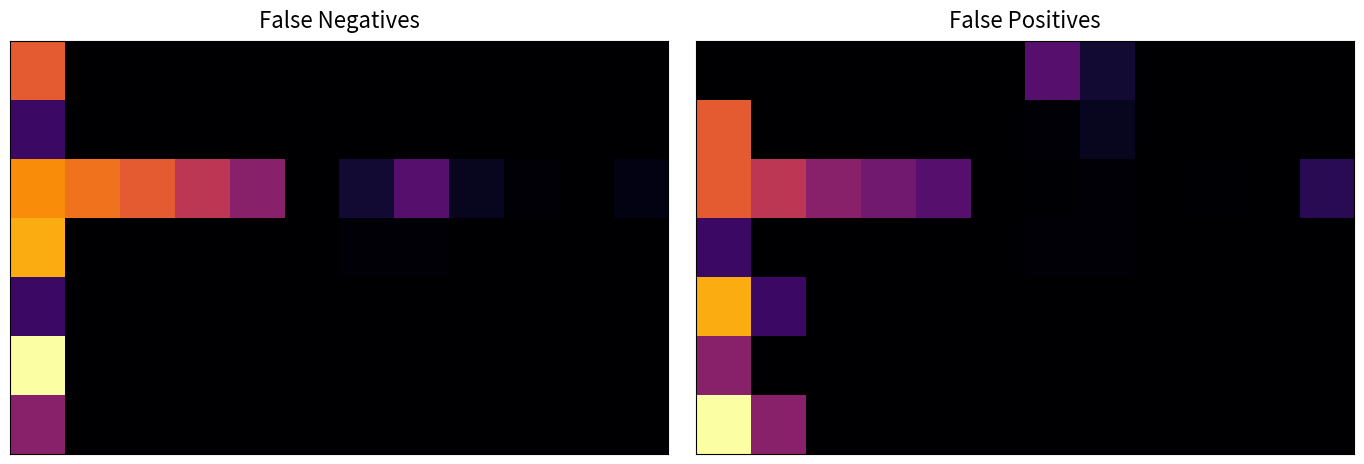

Count the number of categories in the chart.

12